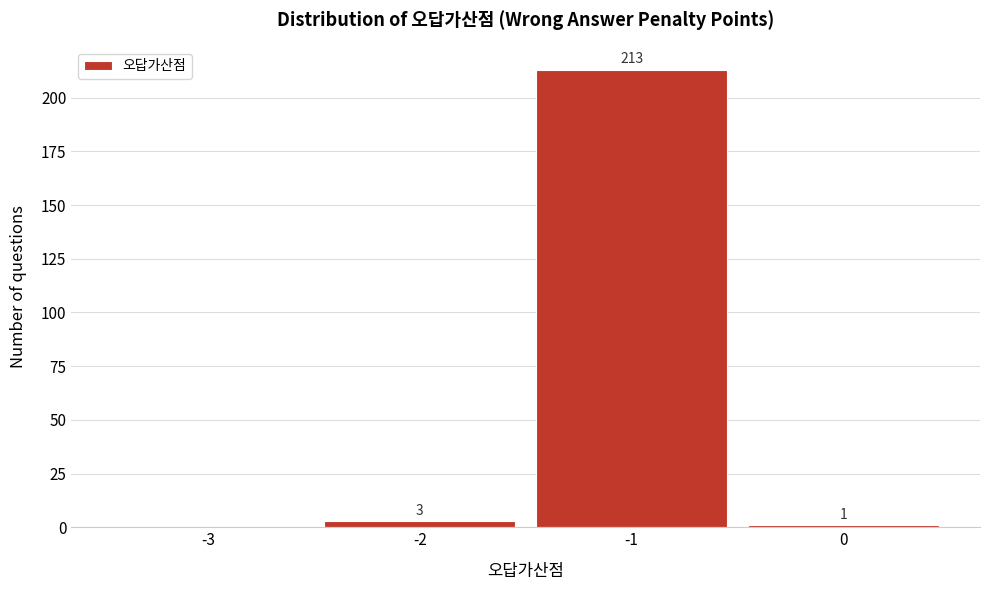

Reading left to right, extract all data points from this chart.

-3=0	-2=3	-1=213	0=1